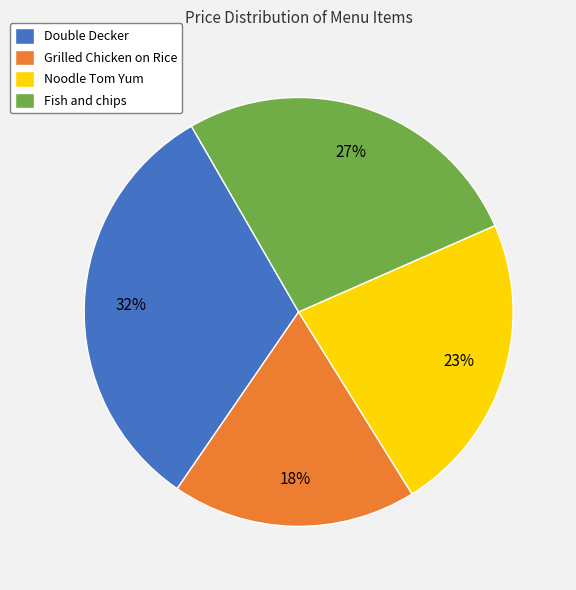

Is it true that Double Decker is 32% of the pie?

True